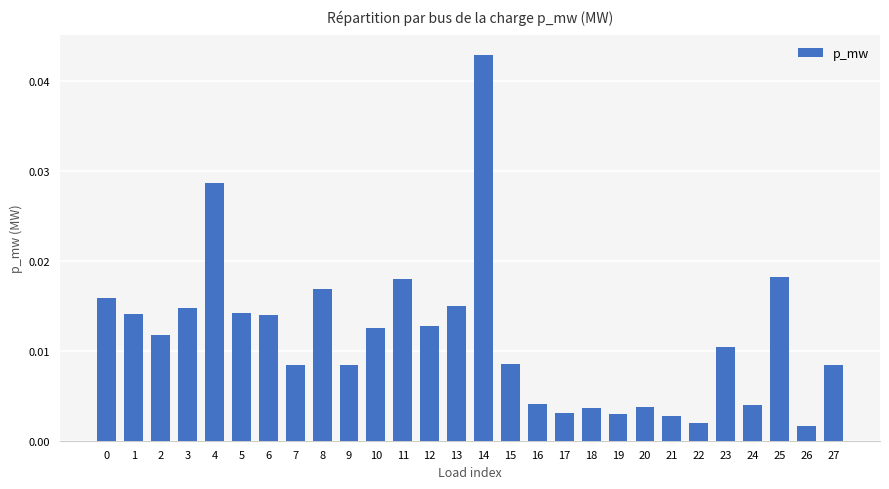

Between 24 and 5, which is larger?

5